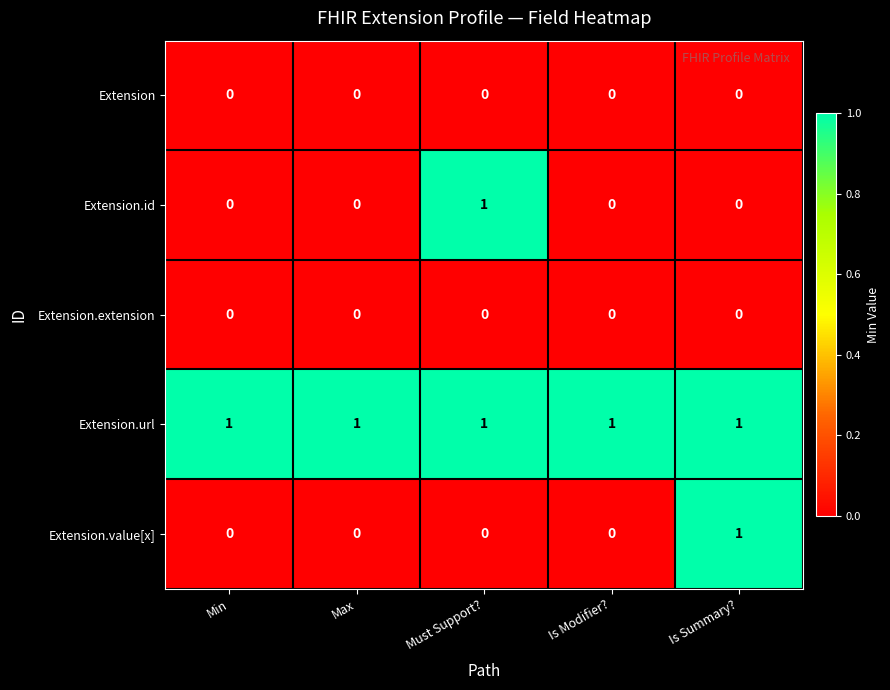

What is the difference between the highest and lowest values at Max?

1